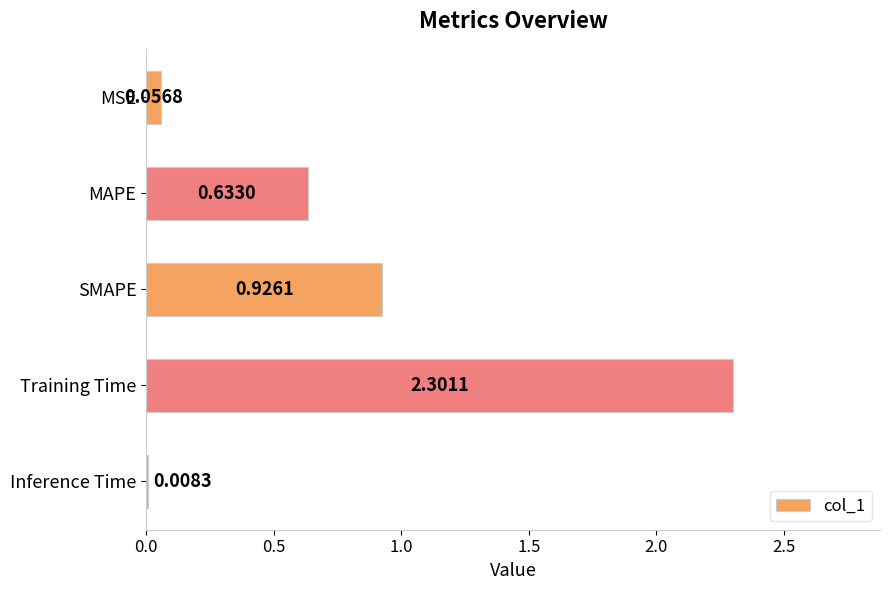

Which has a higher value, MSE or Inference Time?

MSE